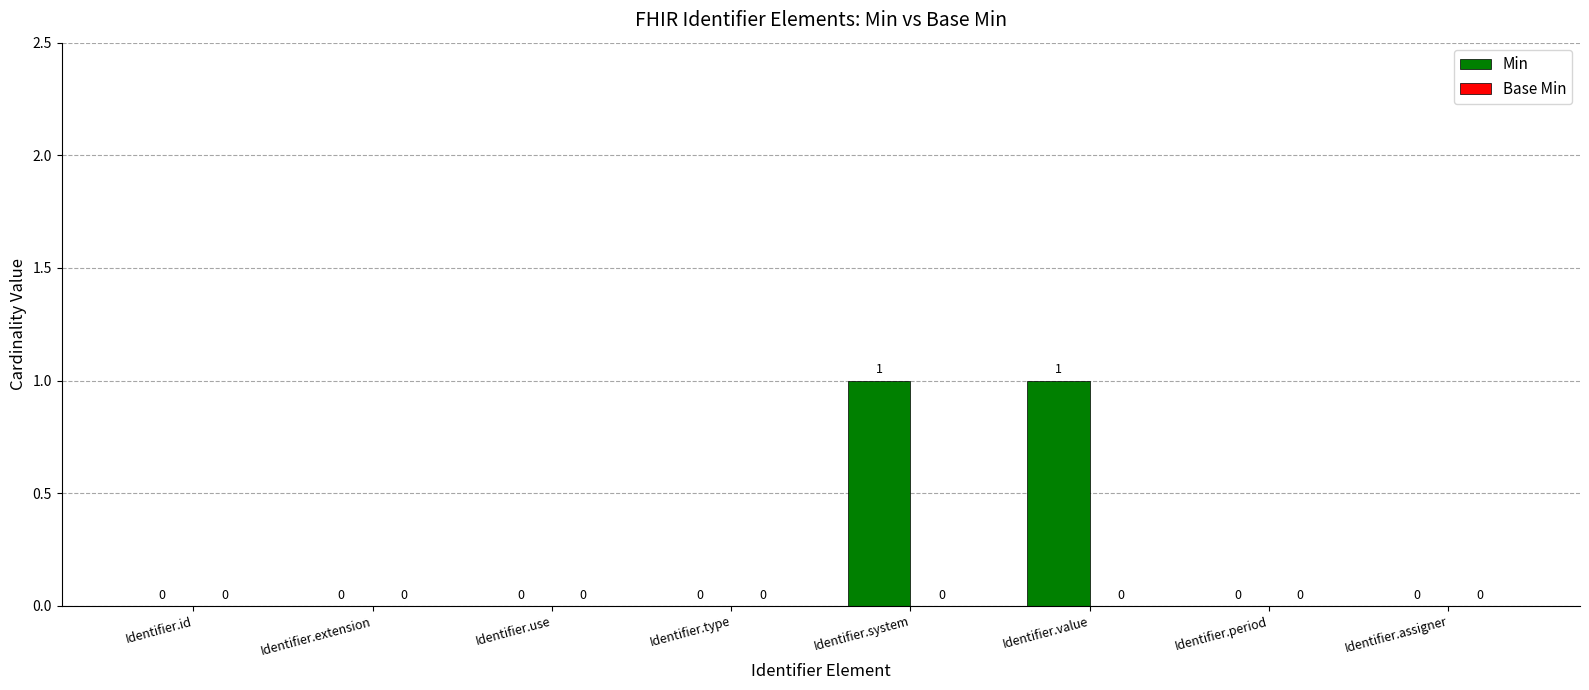

Which has a higher value, Identifier.value or Identifier.id?

Identifier.value